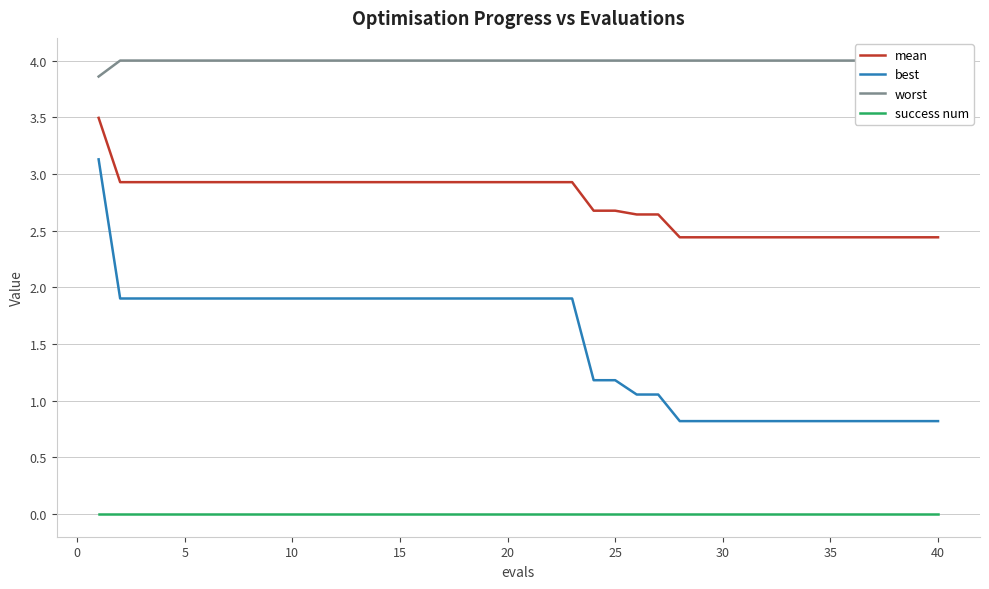

True or false: success num and mean intersect in this chart.

False